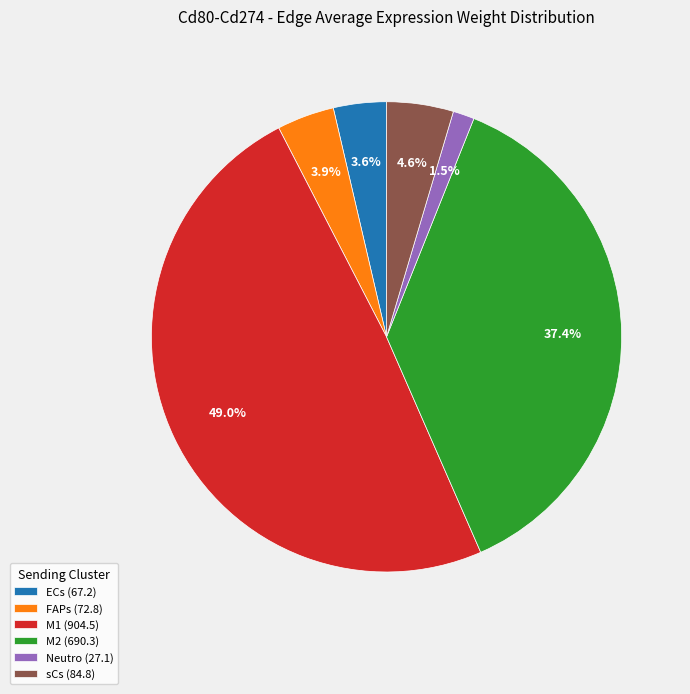

Between ECs (67.2) and M1 (904.5), which is larger?

M1 (904.5)